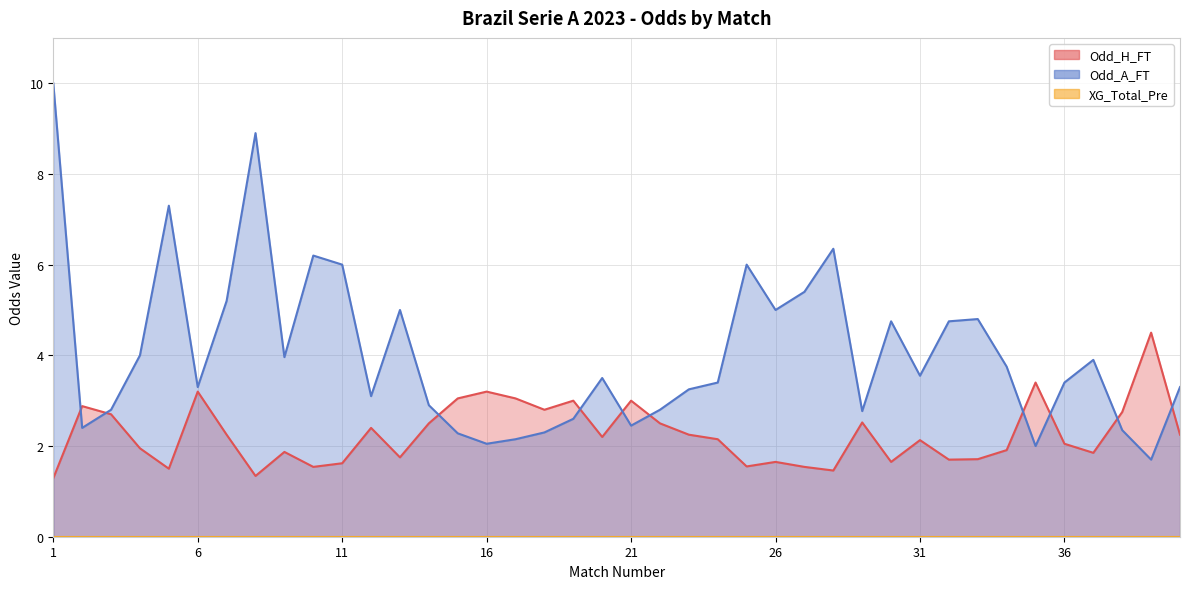

What is the value of the Odd_H_FT point at the 35th from the left?

3.4